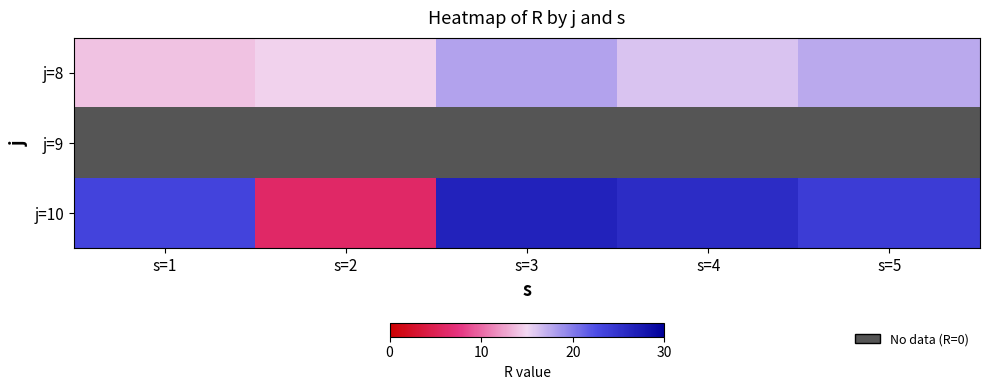

At how many categories does at least one series exceed 6?

5